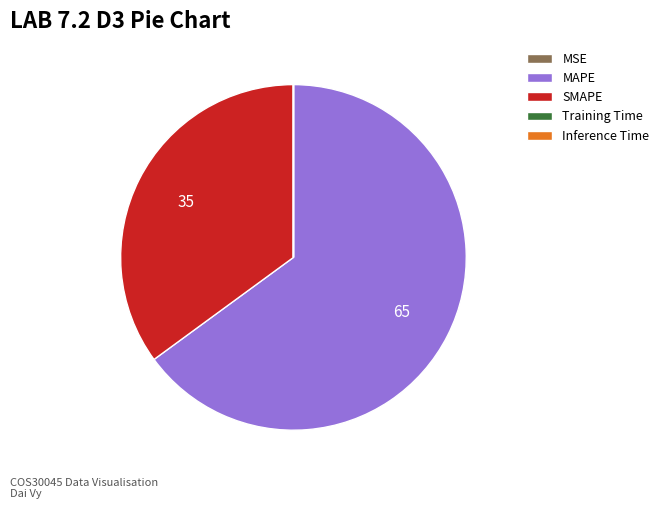

Which category accounts for the majority?

MAPE